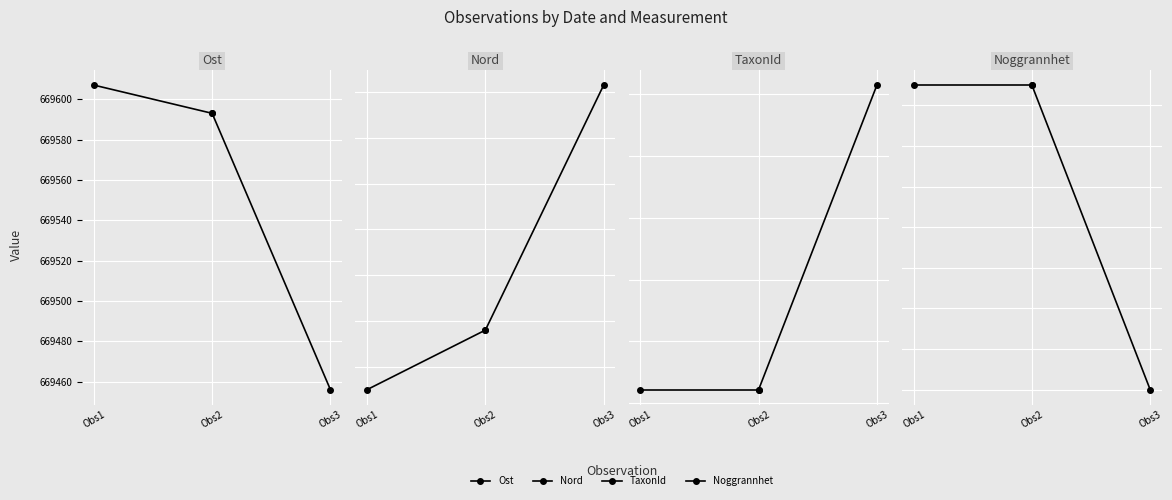

At how many categories does at least one series exceed 3912603?

2